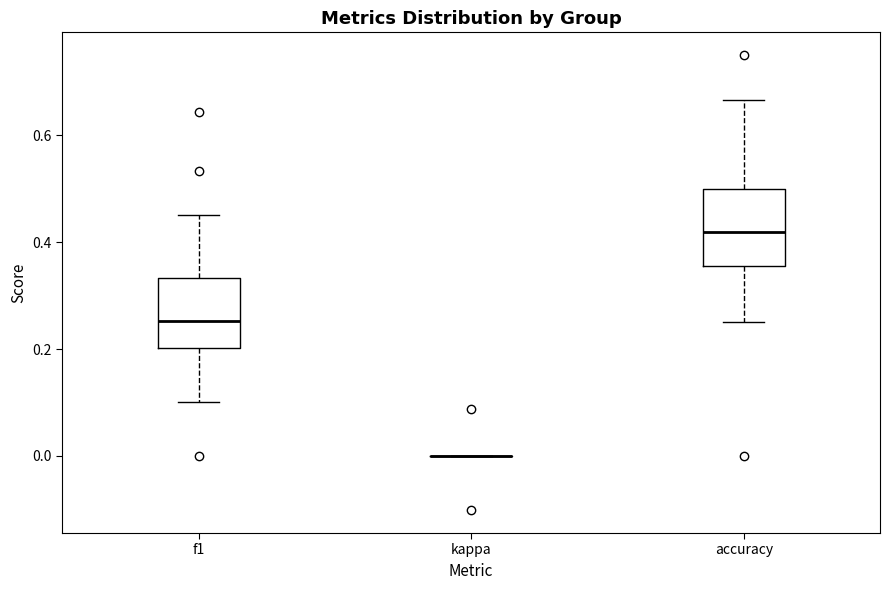

Reading left to right, transcribe this box plot: for each box, give where its median line is, the range the box spans, and where its two whiskers end, as read against the y-axis. The values are not printed on the chart, so give them approximately, as read against the axis.

f1: median 0.26, box 0.20 to 0.34, whiskers 0.10 to 0.46
kappa: box collapsed to a line at 0.00, whiskers 0.00 to 0.00
accuracy: median 0.42, box 0.36 to 0.50, whiskers 0.26 to 0.66